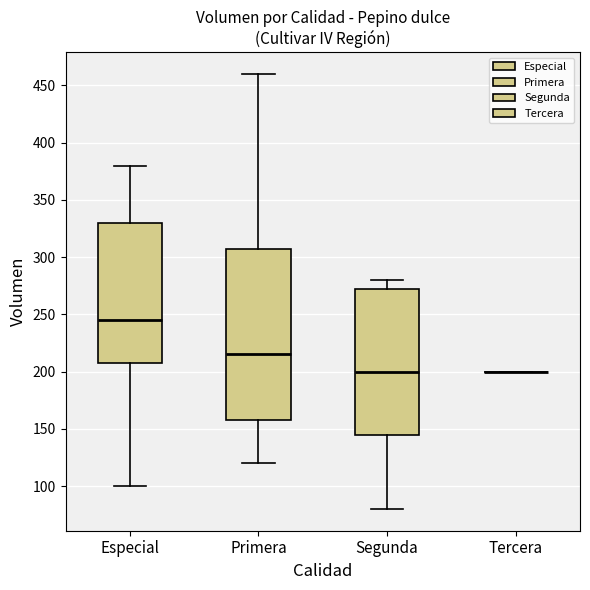

Where is the upper edge of the box for Primera on the y-axis? The values are not printed on the chart, so give them approximately, as read against the axis.

310